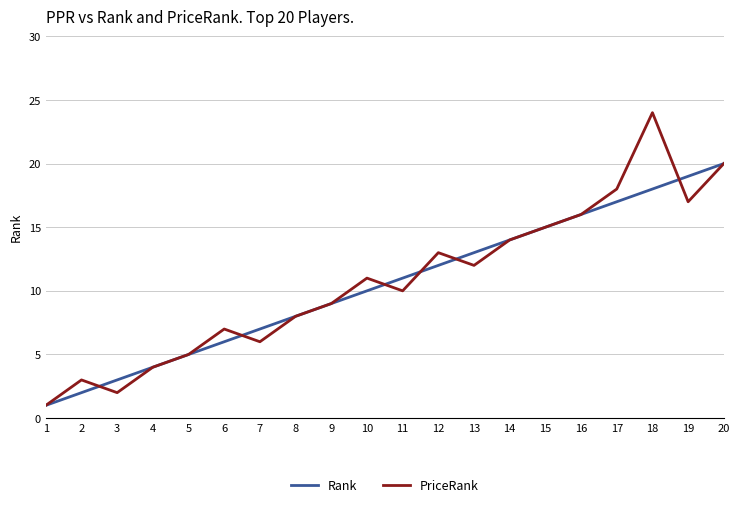

Reading left to right, transcribe all the data shown in this chart.

Rank: 1=1	2=2	3=3	4=4	5=5	6=6	7=7	8=8	9=9	10=10	11=11	12=12	13=13	14=14	15=15	16=16	17=17	18=18	19=19	20=20
PriceRank: 1=1	2=3	3=2	4=4	5=5	6=7	7=6	8=8	9=9	10=11	11=10	12=13	13=12	14=14	15=15	16=16	17=18	18=24	19=17	20=20